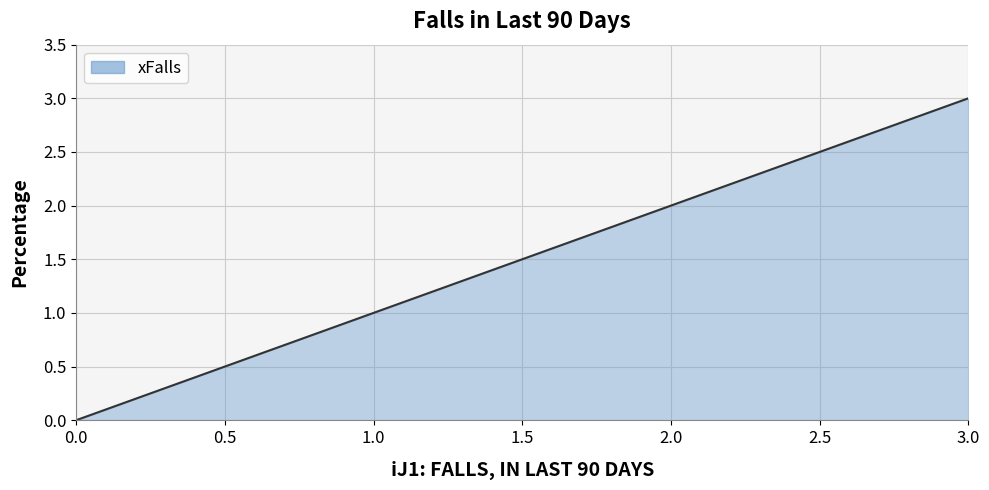

True or false: the data shows 2 at 0.0.

False